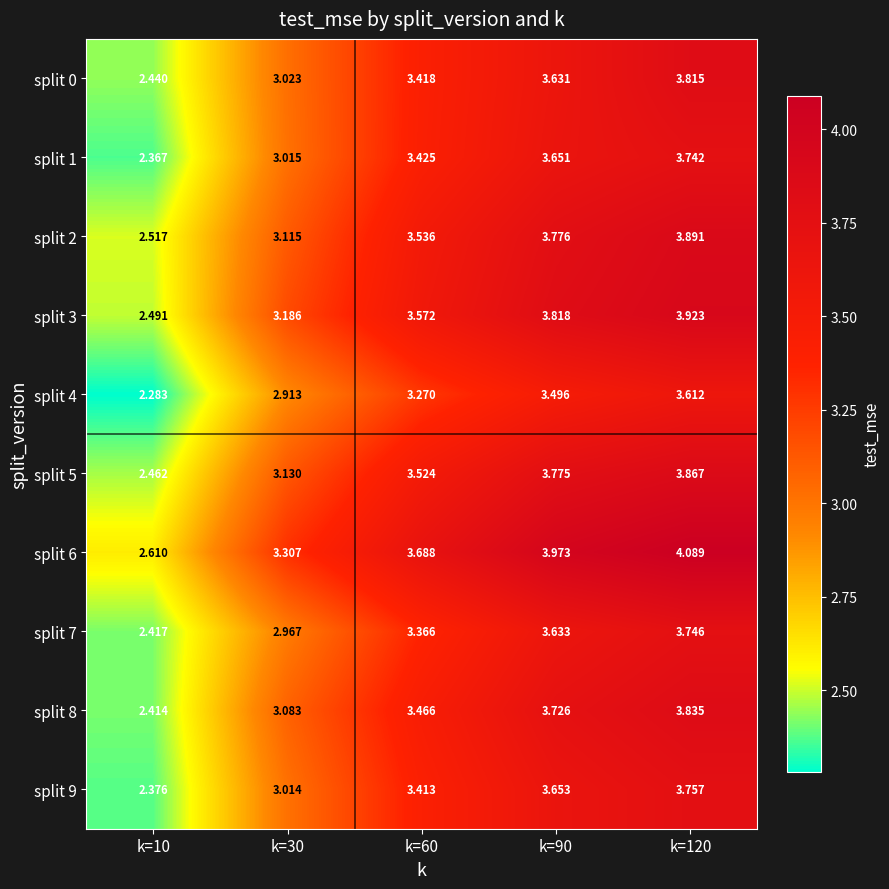

Is the value of split 1 at k=60 greater than the value of split 7 at k=120?

No